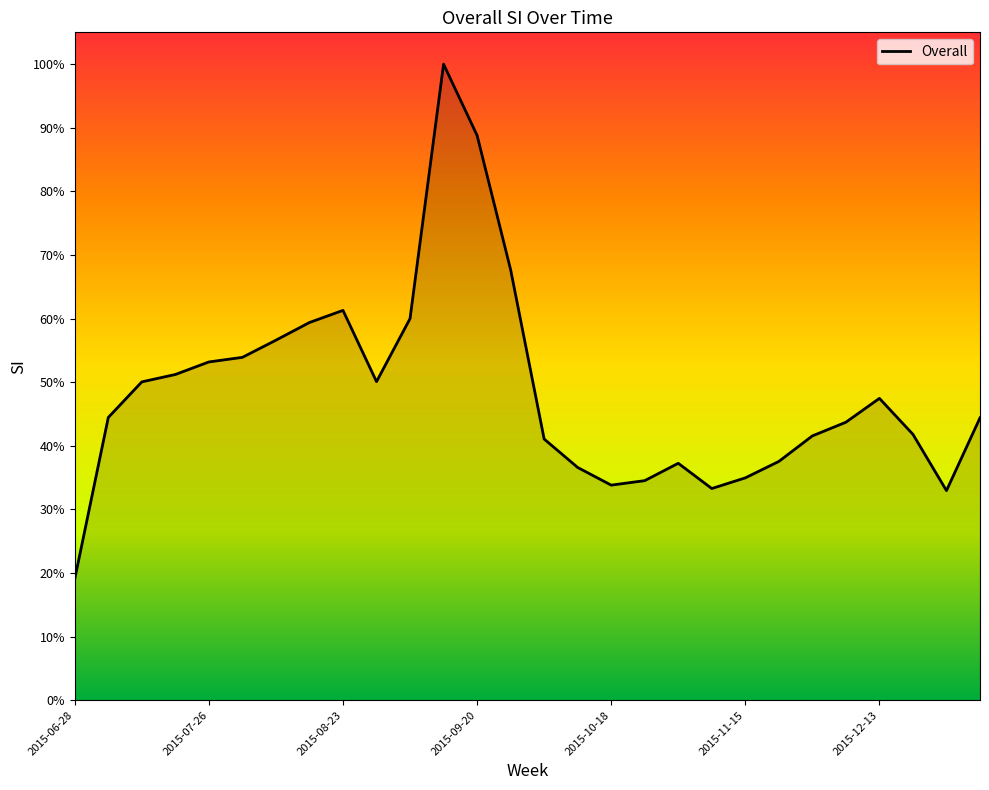

Reading right to left, extract all data points from this chart.

0.4	0.3	0.4	0.5	0.4	0.4	0.4	0.3	0.3	0.4	0.3	0.3	0.4	0.4	0.7	0.9	1.0	0.6	0.5	0.6	0.6	0.6	0.5	0.5	0.5	0.5	0.4	0.2